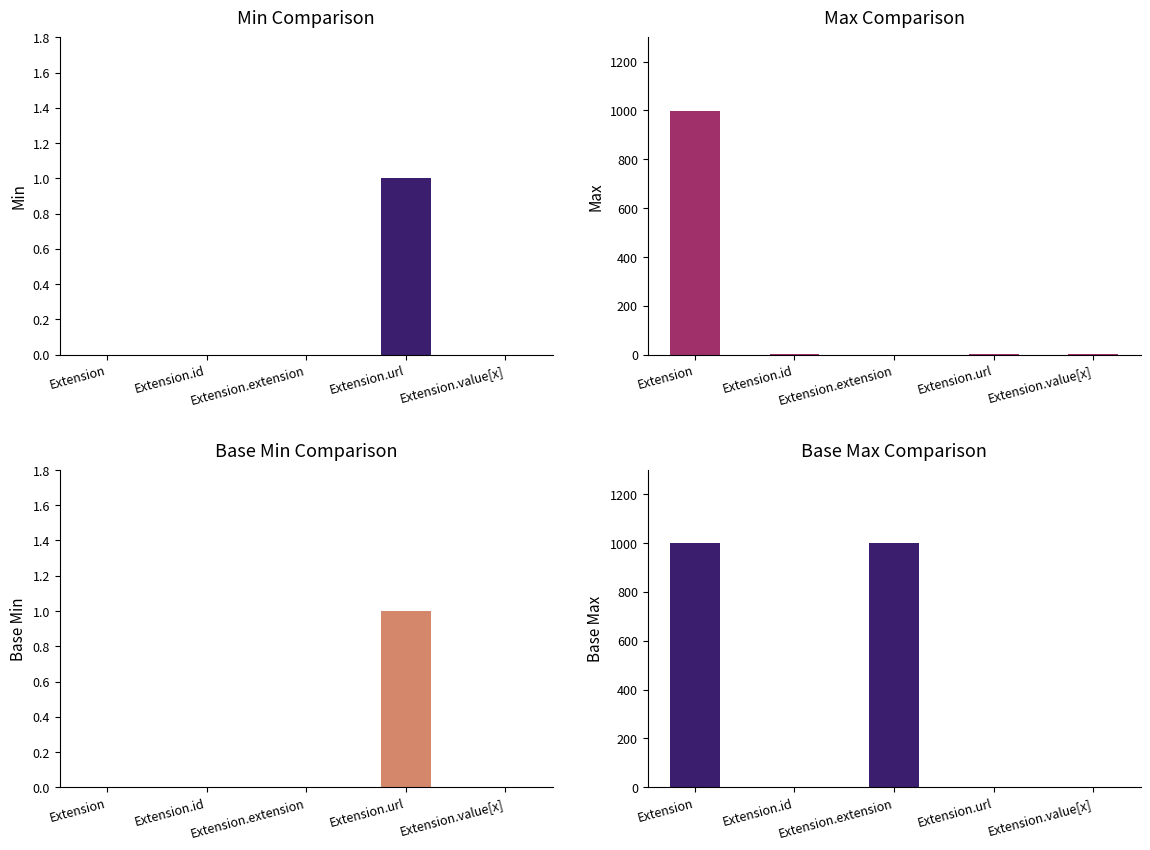

Which has a higher value, Extension or Extension.url?

Extension.url